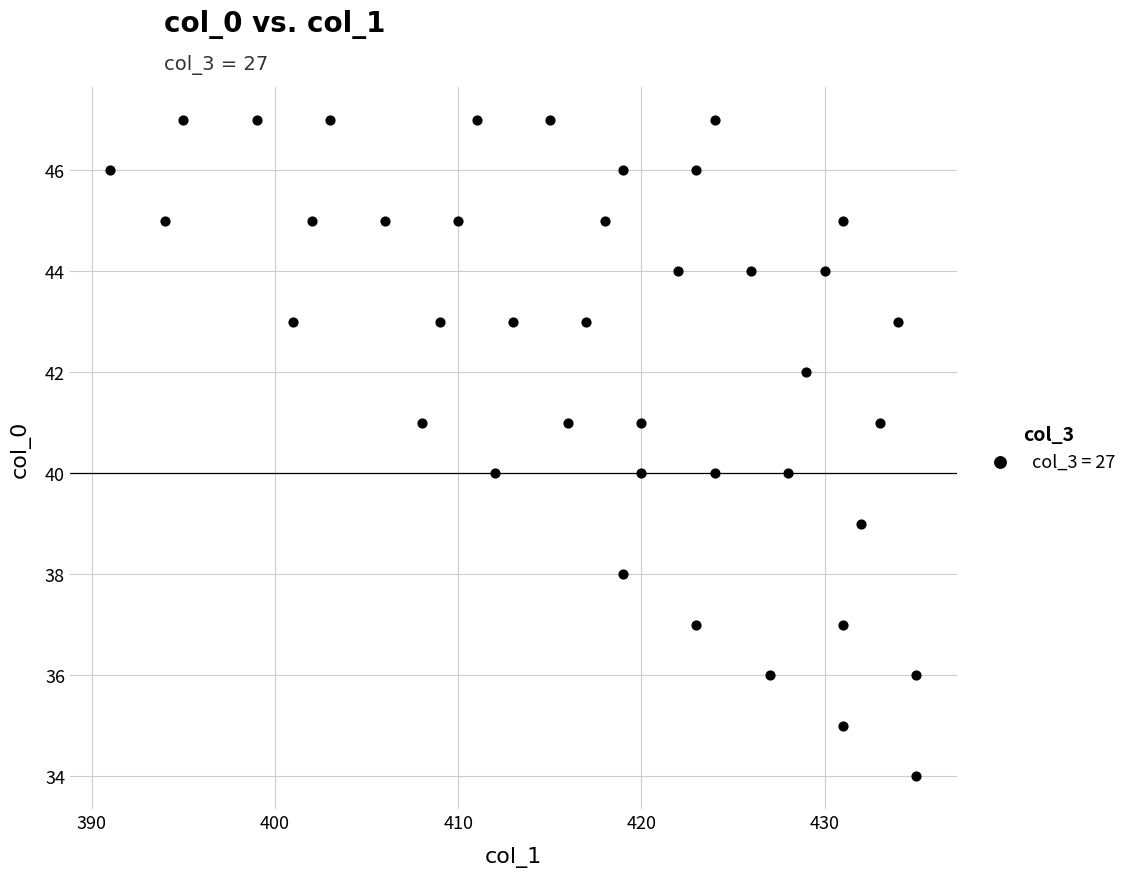

What is the range of X values (max minus min)?

44